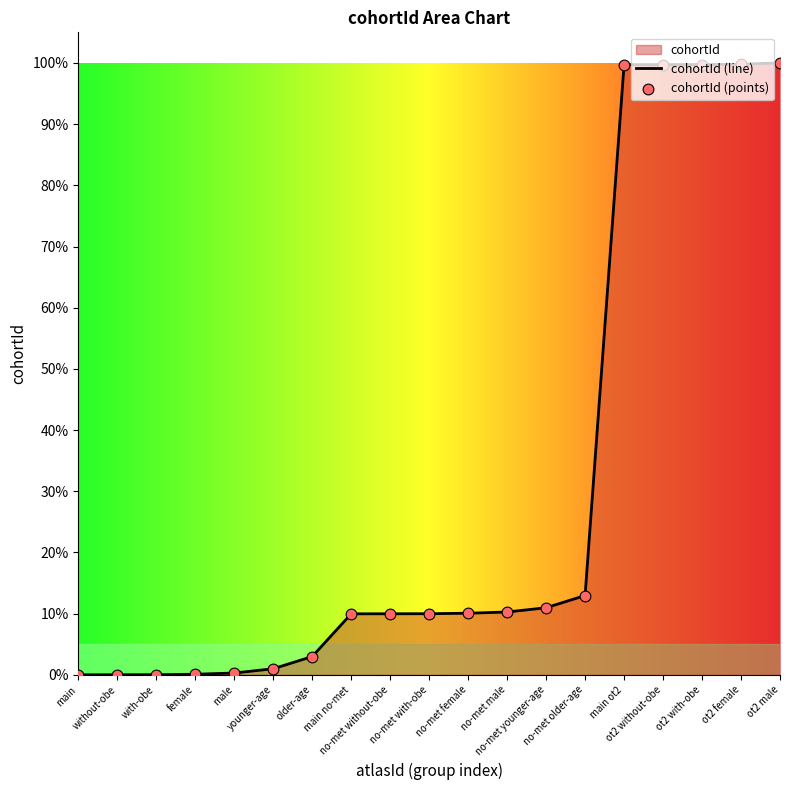

What is the greatest value displayed?

100.0